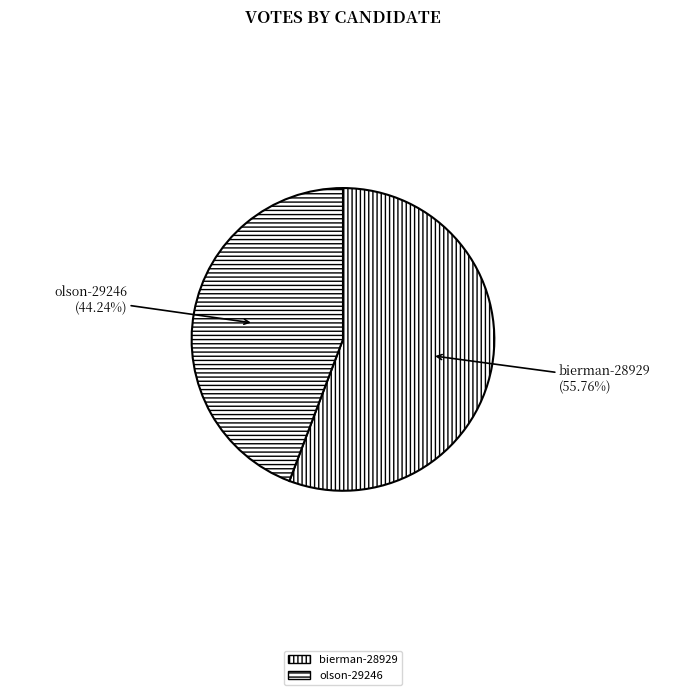

Count the number of slices in the pie.

2